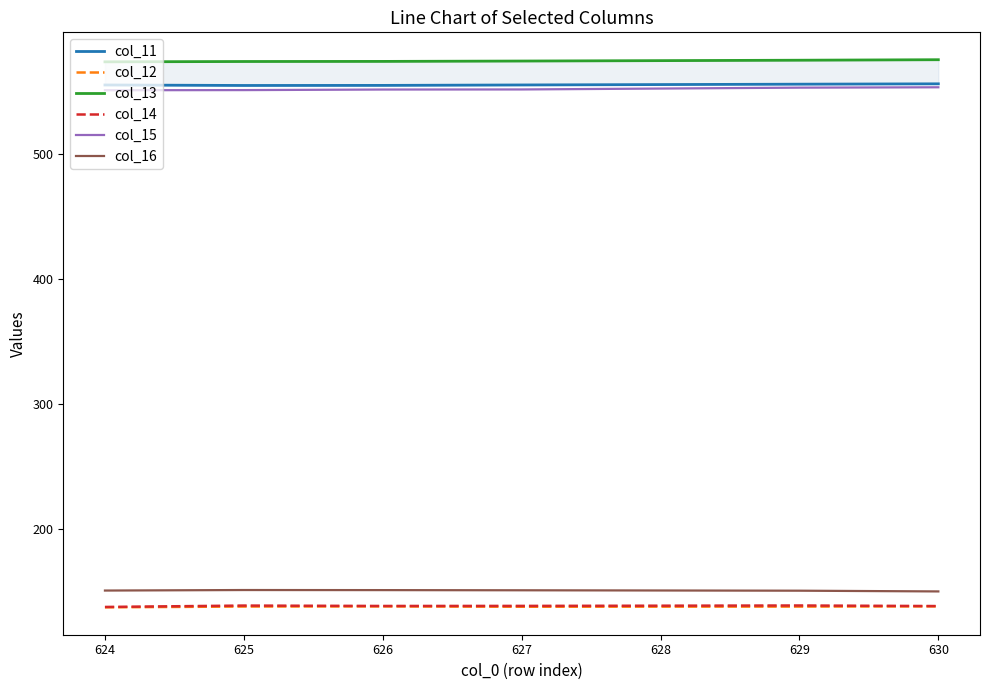

In col_14, how many points are higher than both neighbors (excluding endpoints)?

2